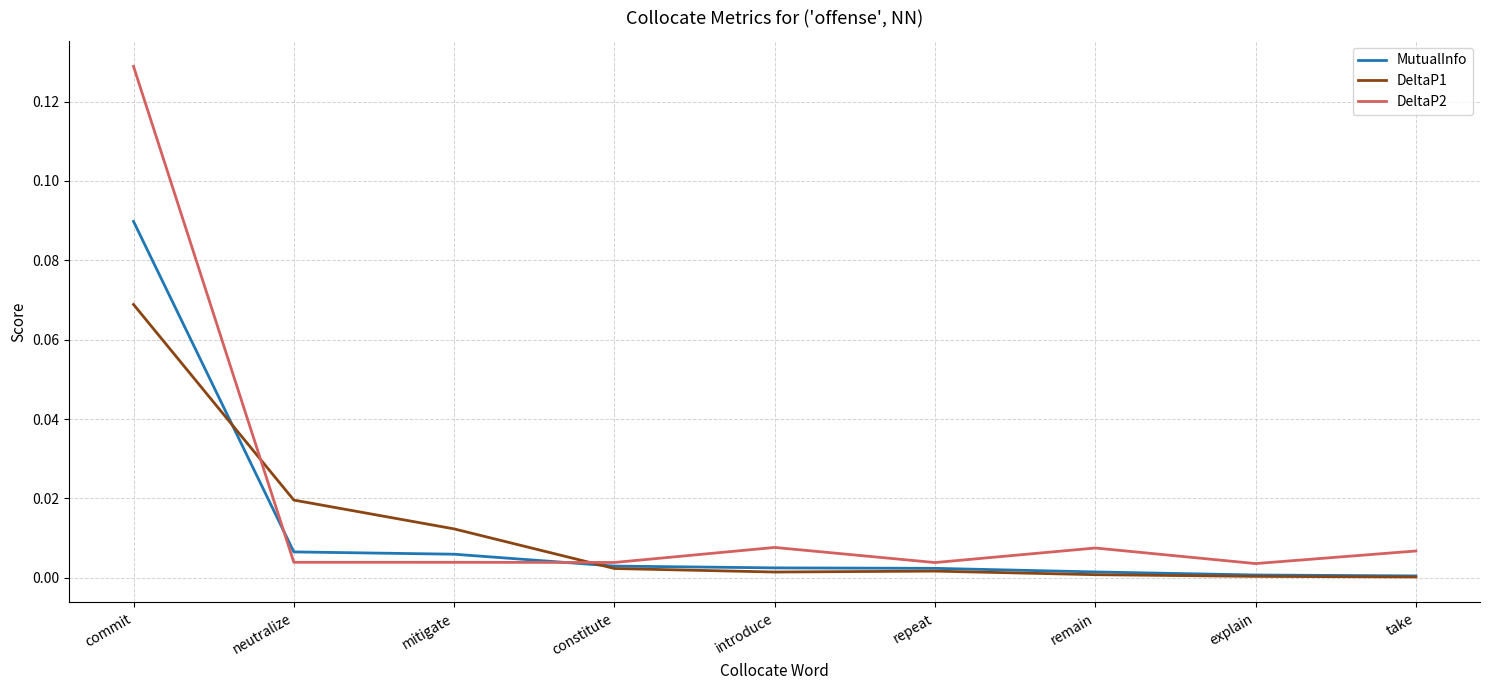

Which category has the highest value across all series?

commit